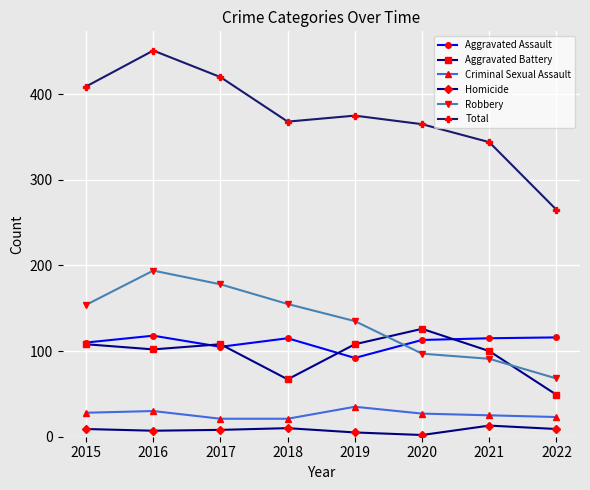

At which label does Robbery reach its peak?

2016